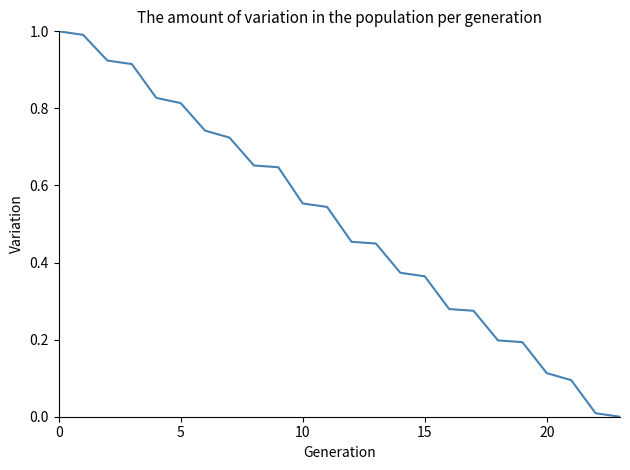

What is the greatest value displayed?

1.0